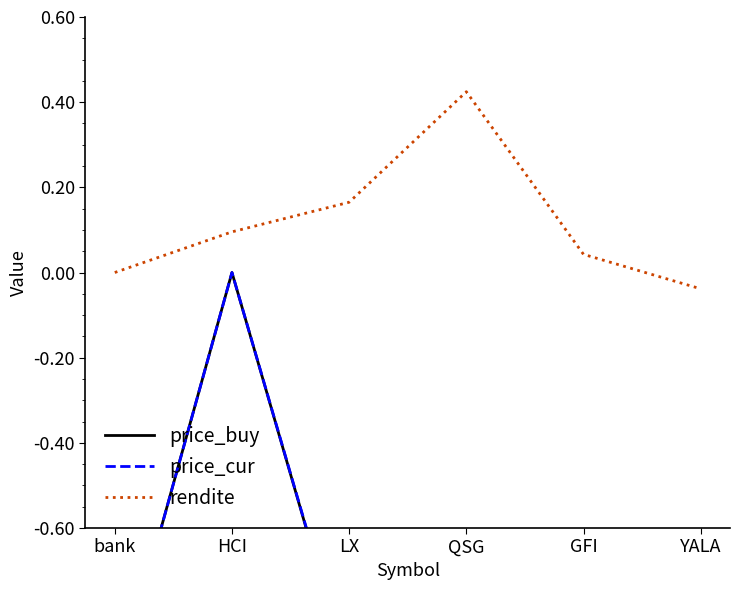

The value of price_cur at HCI is 0.0. True or false?

True